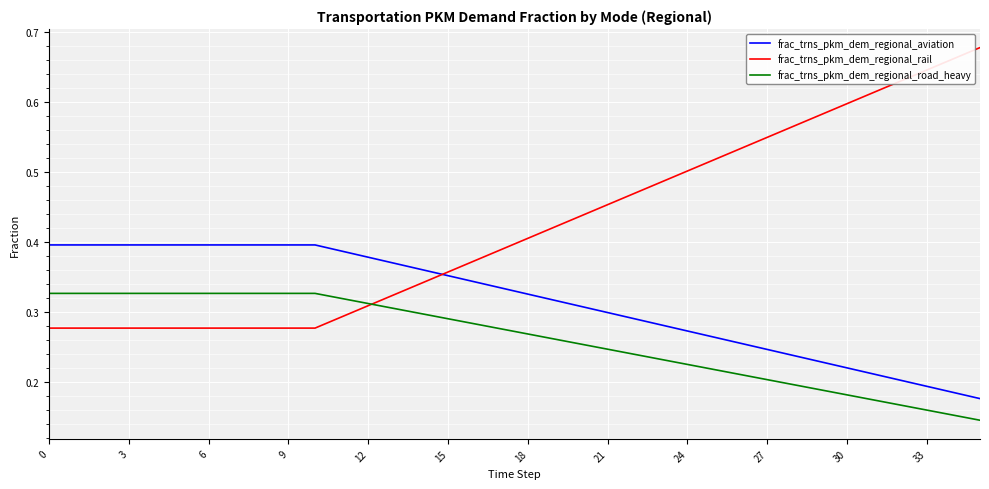

True or false: frac_trns_pkm_dem_regional_rail and frac_trns_pkm_dem_regional_aviation cross at least once.

True